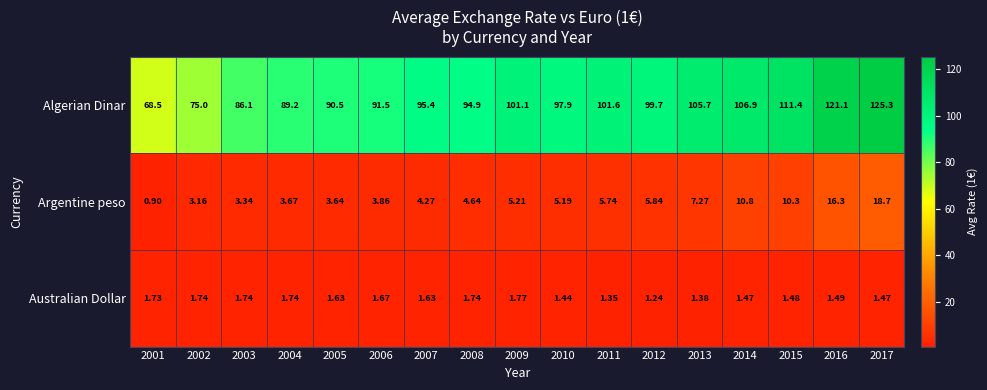

What is the spread (max minus min) of values at 2017?

123.8